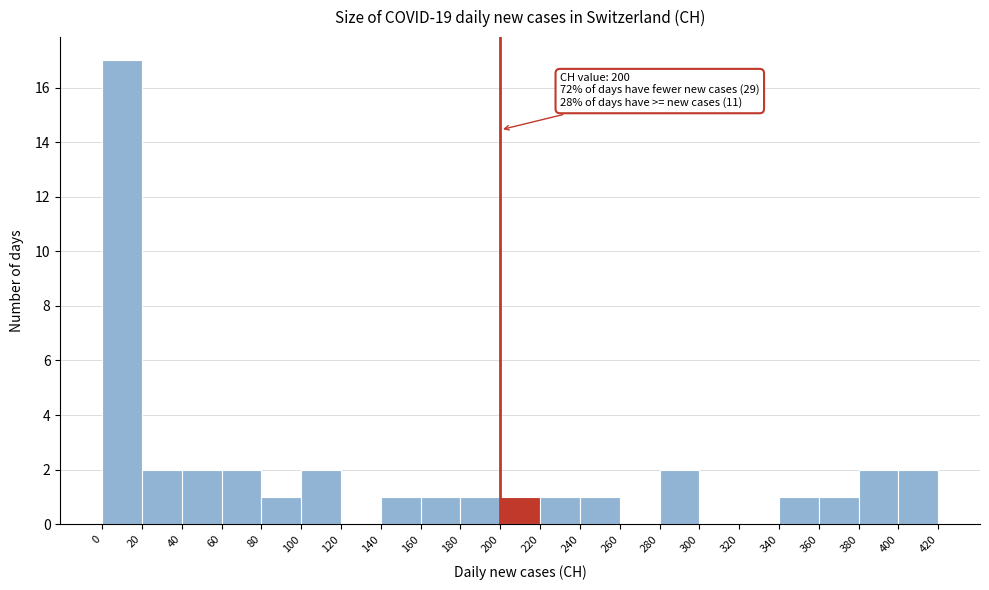

Which range on the x-axis has the tallest bar?

0 to 20